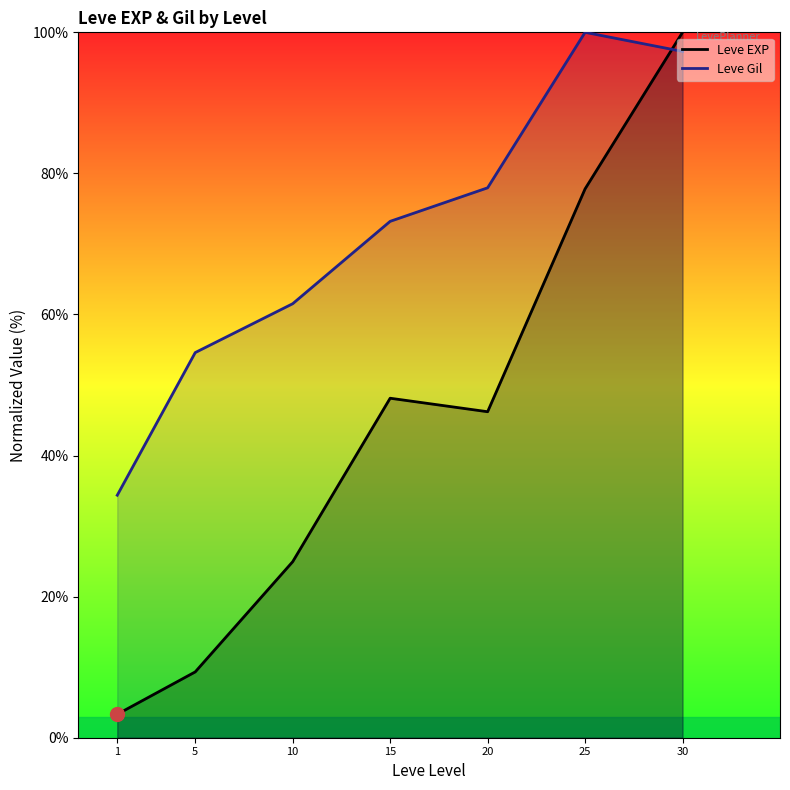

What are all the series names shown in the legend?

Leve EXP, Leve Gil